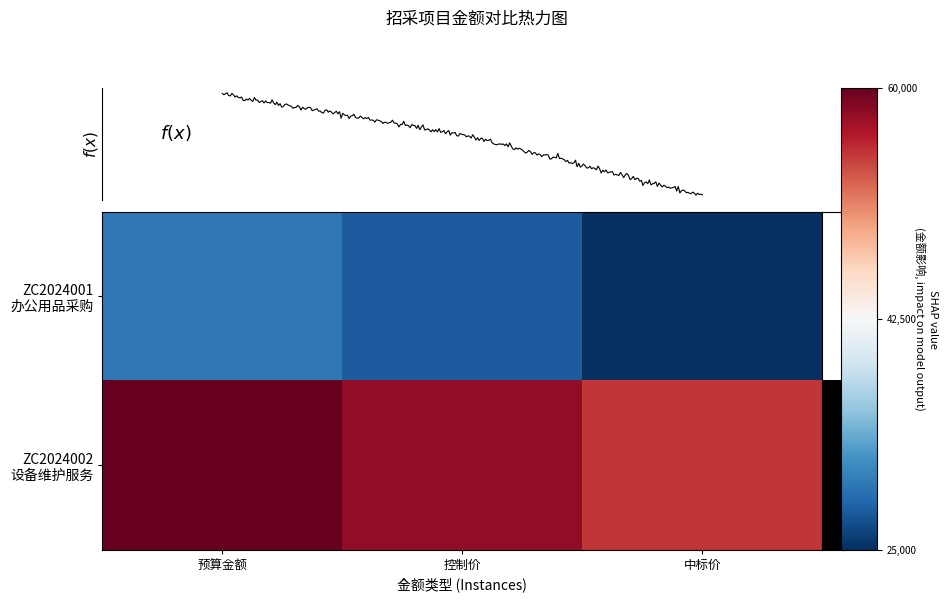

At which category is the sum across all series the highest?

预算金额